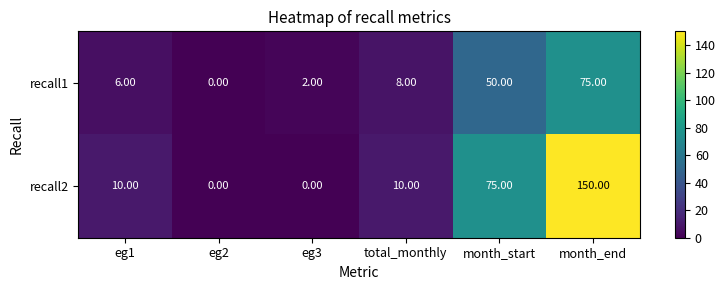

Which category has the highest value in the recall1 series?

month_end